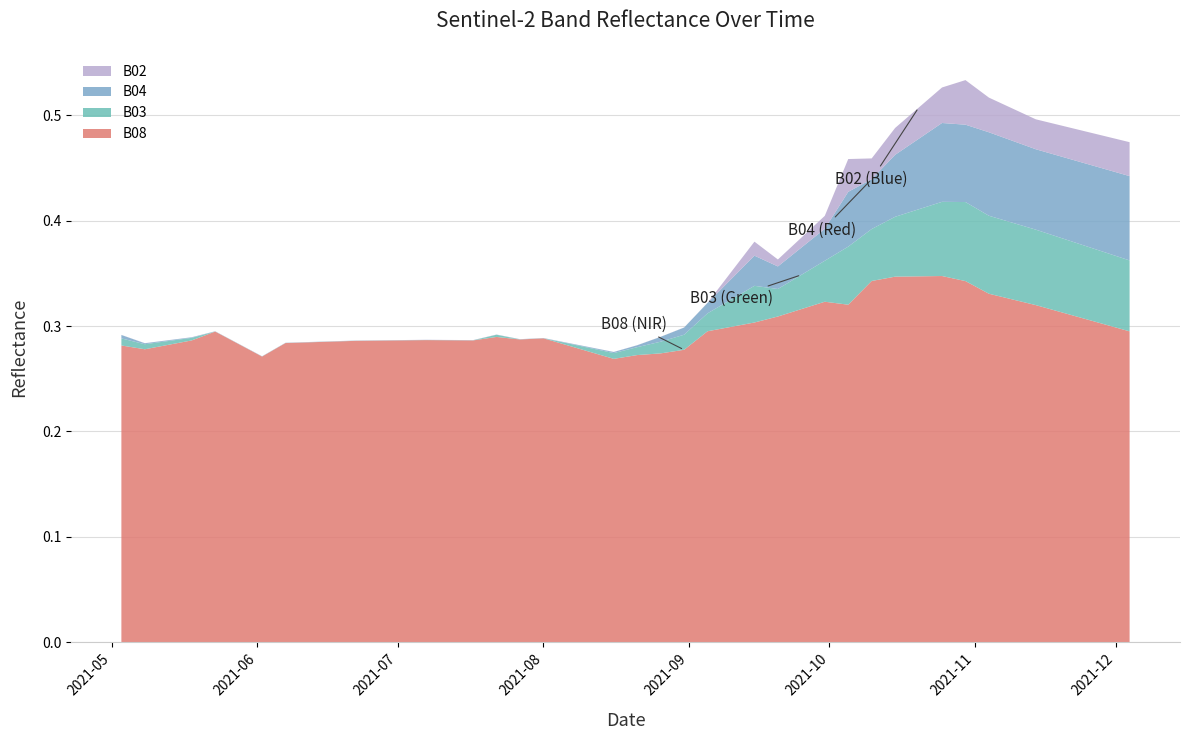

Reading left to right, transcribe all the data shown in this chart.

B08: 0.3	0.3	0.3	0.3	0.3	0.3	0.3	0.3	0.3	0.3	0.3	0.3	0.3	0.3	0.3	0.3	0.3	0.3	0.3	0.3	0.3	0.3	0.3	0.3	0.3	0.3	0.3	0.3	0.3	0.3	0.3	0.3	0.3	0.3	0.3	0.3	0.3	0.3	0.3	0.3
B03: 0.0	0.0	0.0	0.0	0.0	0.0	0.0	0.0	0.0	0.0	0.0	0.0	0.0	0.0	0.0	0.0	0.0	0.0	0.0	0.0	0.0	0.0	0.0	0.0	0.0	0.0	0.0	0.1	0.0	0.1	0.1	0.1	0.1	0.1	0.1	0.1	0.1	0.1	0.1	0.1
B04: 0.0	0.0	0.0	0.0	0.0	0.0	0.0	0.0	0.0	0.0	0.0	0.0	0.0	0.0	0.0	0.0	0.0	0.0	0.0	0.0	0.0	0.0	0.0	0.0	0.0	0.0	0.0	0.1	0.0	0.1	0.1	0.1	0.1	0.1	0.1	0.1	0.1	0.1	0.1	0.1
B02: 0.0	0.0	0.0	0.0	0.0	0.0	0.0	0.0	0.0	0.0	0.0	0.0	0.0	0.0	0.0	0.0	0.0	0.0	0.0	0.0	0.0	0.0	0.0	0.0	0.0	0.0	0.0	0.0	0.0	0.0	0.0	0.0	0.0	0.0	0.0	0.0	0.0	0.0	0.0	0.0